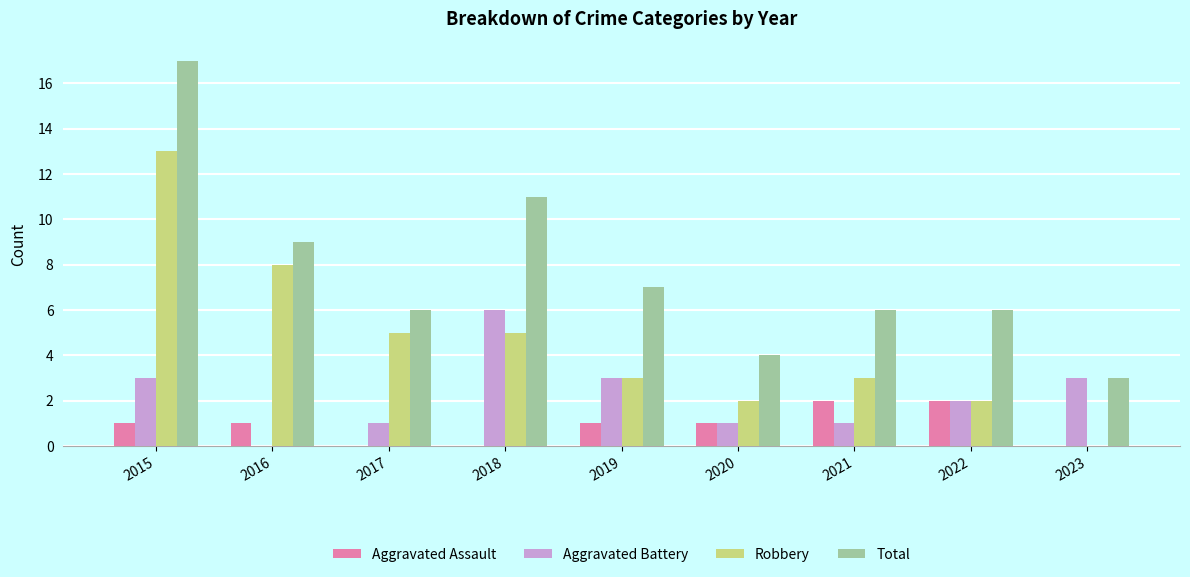

What is the sum of all Aggravated Assault values?

8